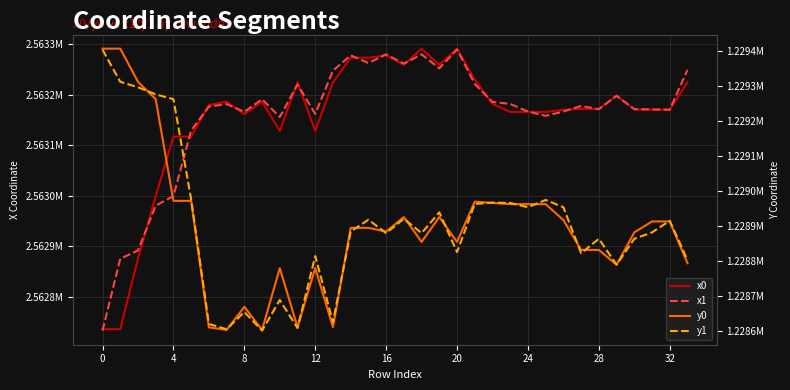

What is the value of the x1 point at the 33rd from the left?

2563165.8